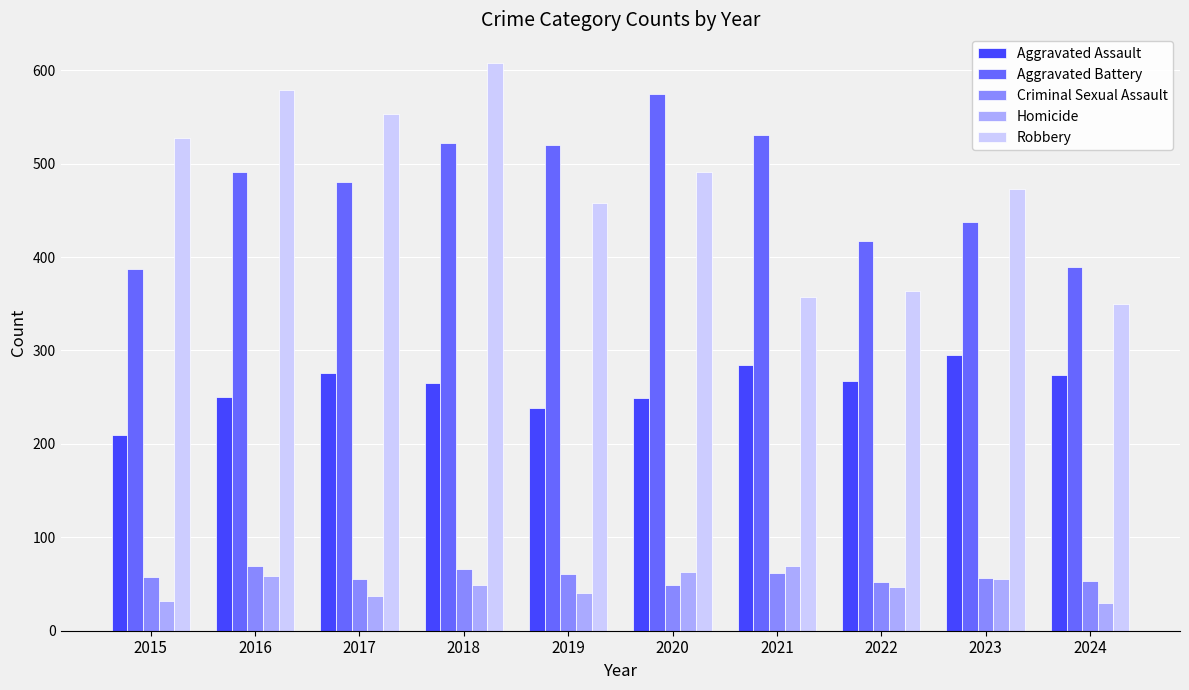

Which series changed the most between 2016 and 2018?

Aggravated Battery